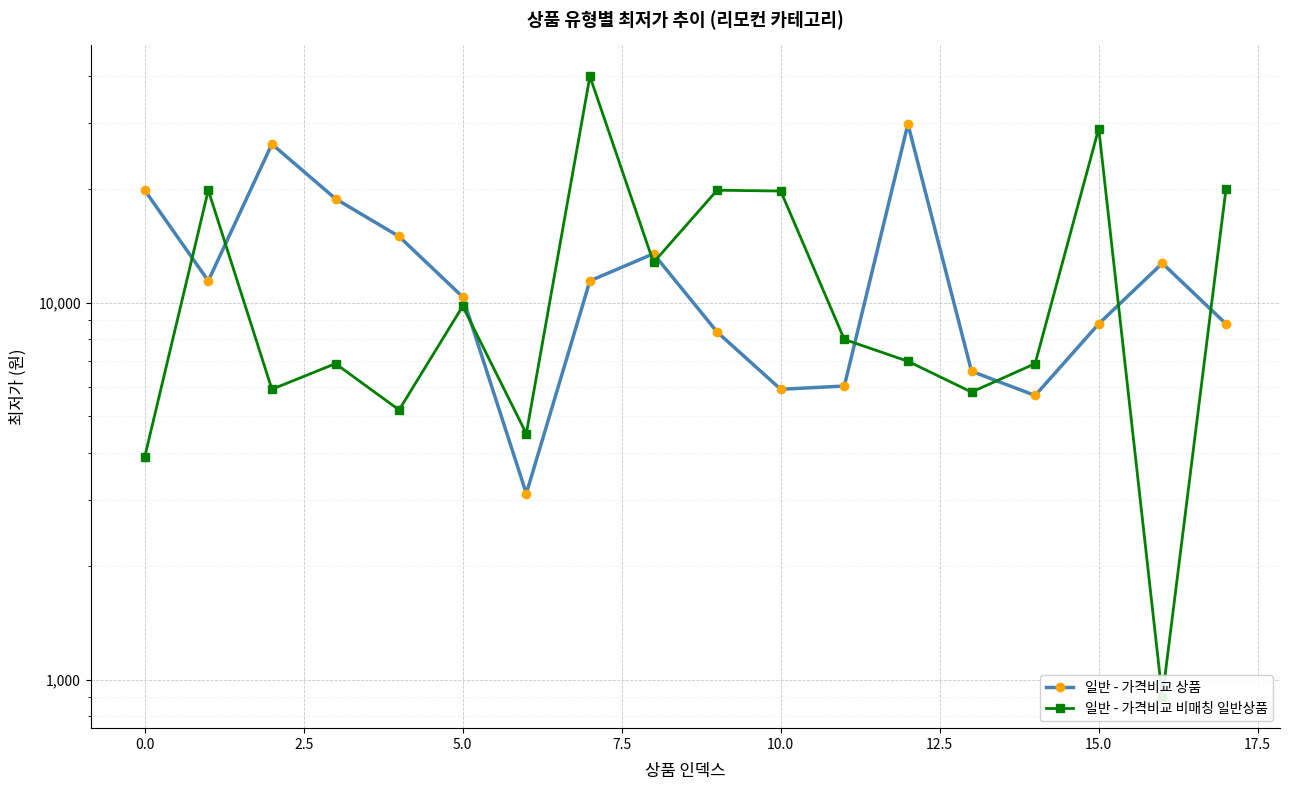

Which series ends up on top after the final intersection of 일반 - 가격비교 비매칭 일반상품 and 일반 - 가격비교 상품?

일반 - 가격비교 비매칭 일반상품